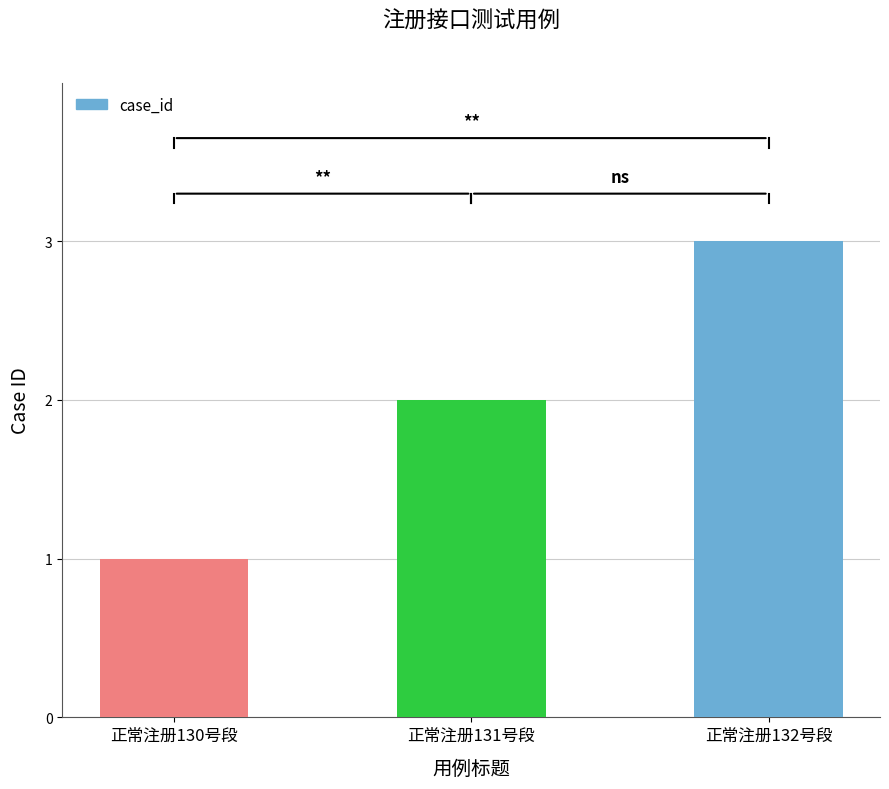

At which category does the chart reach its minimum across all series?

正常注册130号段